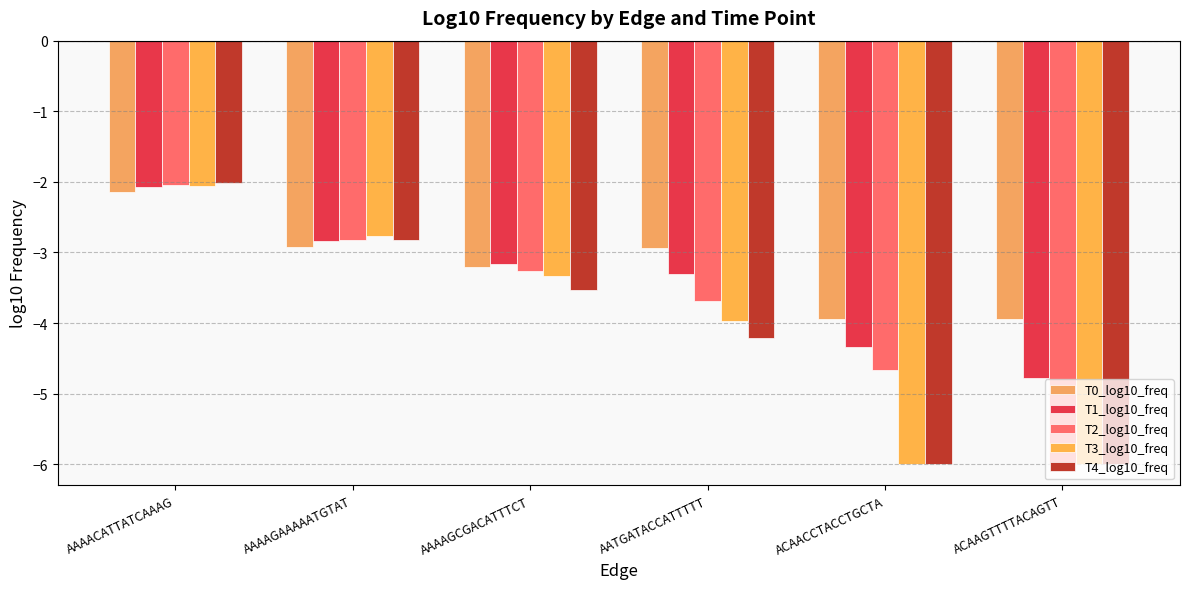

What is the sum of the T3_log10_freq values at AATGATACCATTTTT and AAAAGAAAAATGTAT?

-6.7